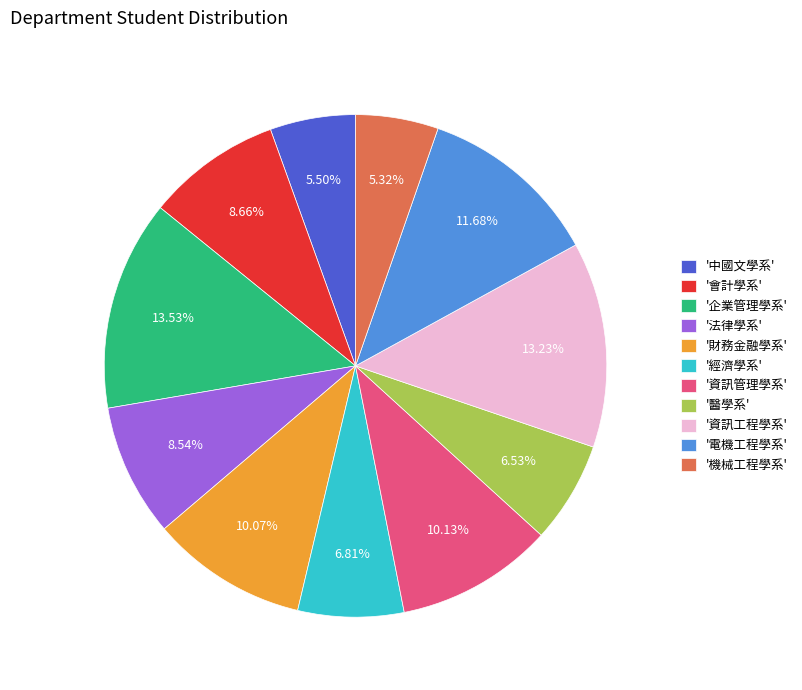

Is the sum of '電機工程學系' and '資訊工程學系' greater than half?

No